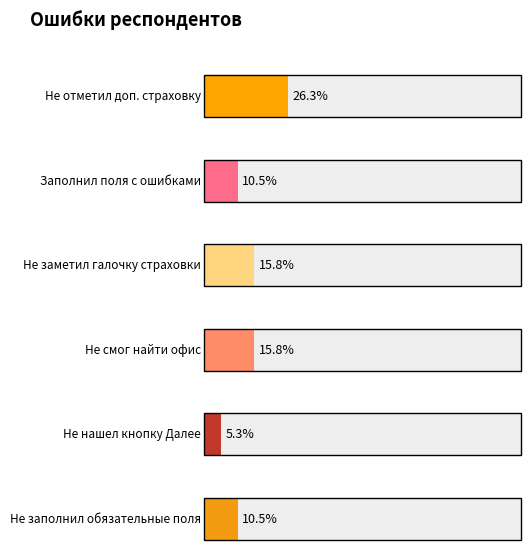

Which series has the largest total across all categories?

Не отметил доп. страховку